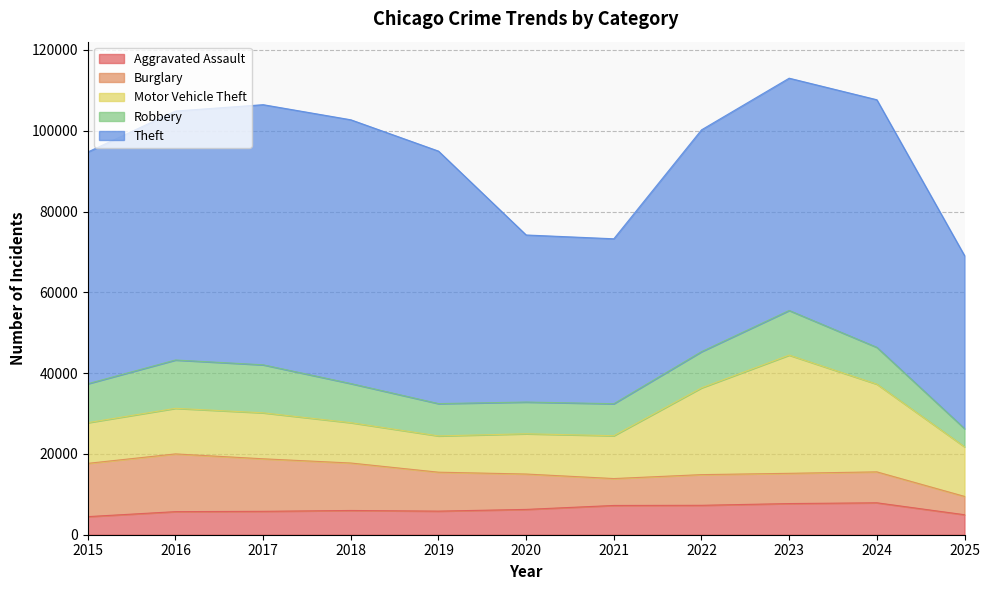

Reading left to right, extract all data points from this chart.

Aggravated Assault: 2015=4480	2016=5713	2017=5793	2018=6002	2019=5841	2020=6265	2021=7242	2022=7281	2023=7712	2024=7905	2025=4951
Burglary: 2015=13184	2016=14289	2017=13001	2018=11747	2019=9639	2020=8758	2021=6661	2022=7594	2023=7486	2024=7653	2025=4537
Motor Vehicle Theft: 2015=10068	2016=11285	2017=11380	2018=9985	2019=8978	2020=9962	2021=10605	2022=21472	2023=29255	2024=21711	2025=12277
Robbery: 2015=9638	2016=11960	2017=11881	2018=9681	2019=7995	2020=7855	2021=7920	2022=8964	2023=11052	2024=9115	2025=4504
Theft: 2015=57353	2016=61625	2017=64386	2018=65290	2019=62499	2020=41350	2021=40821	2022=54899	2023=57493	2024=61278	2025=42822